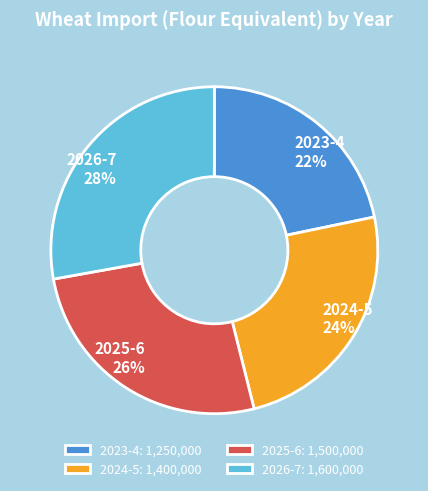

Which slice is the largest?

2026-7